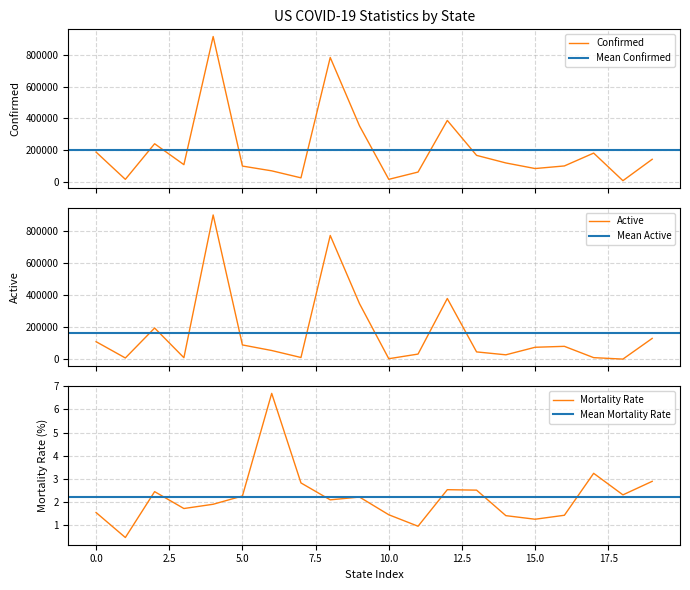

What is the lowest value of the Mortality Rate series?

0.5